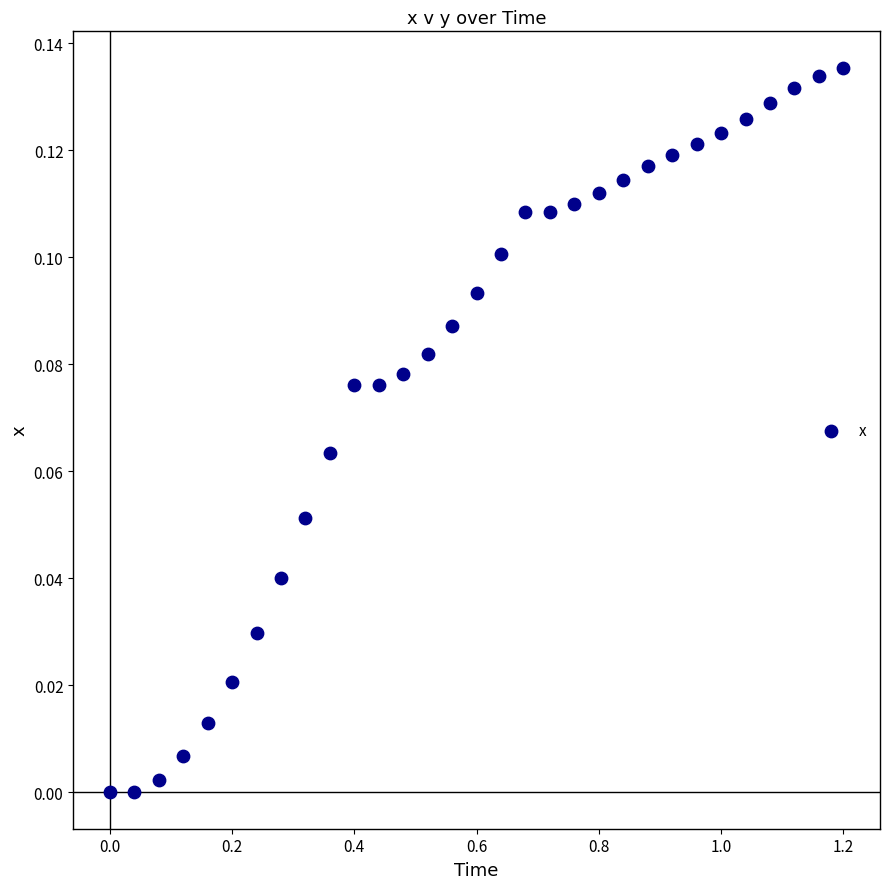

What is the range of X values (max minus min)?

1.2